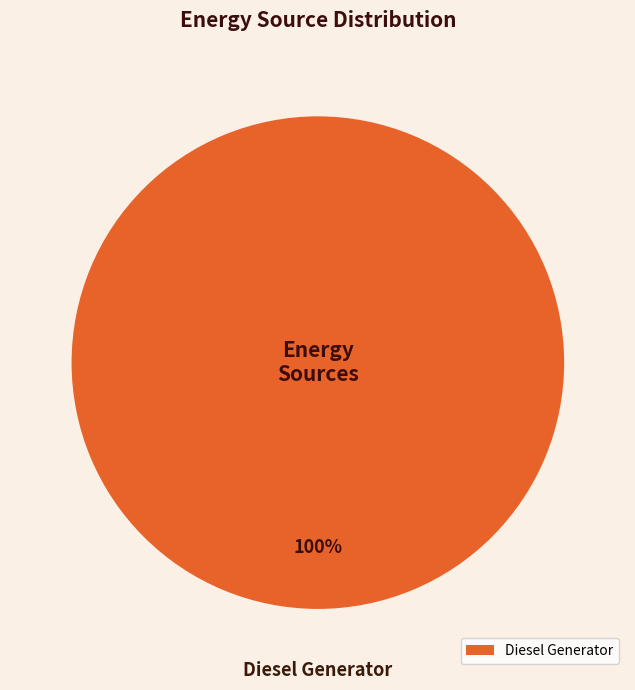

Is Diesel Generator the majority of the pie?

Yes